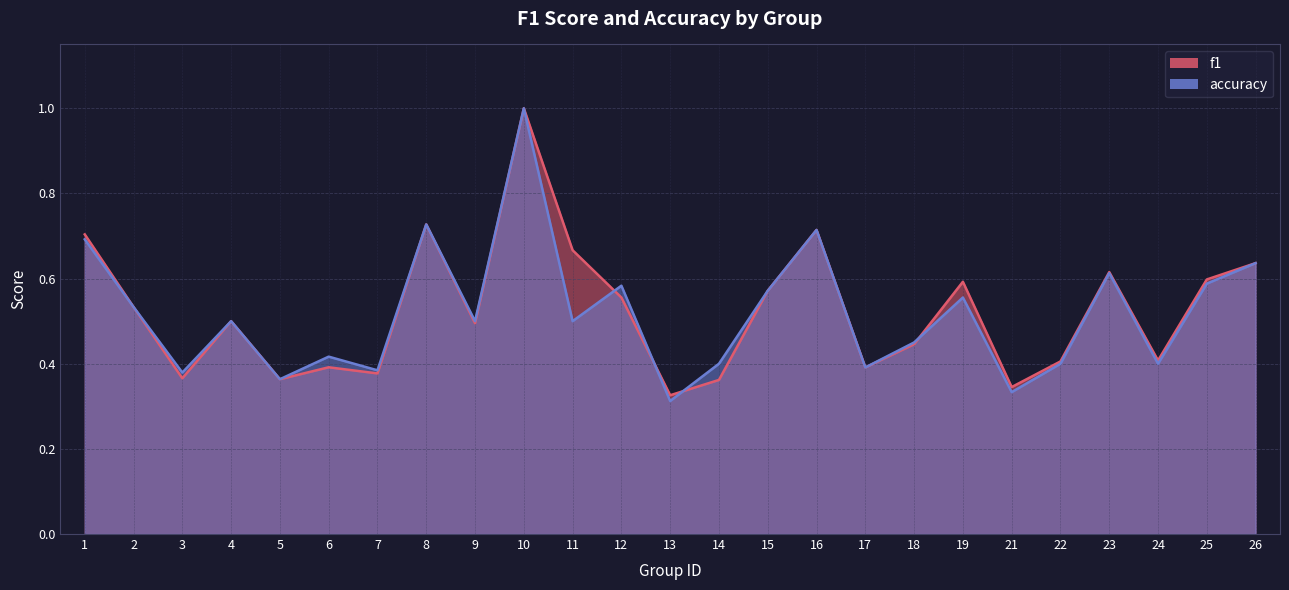

True or false: f1 and accuracy intersect in this chart.

True